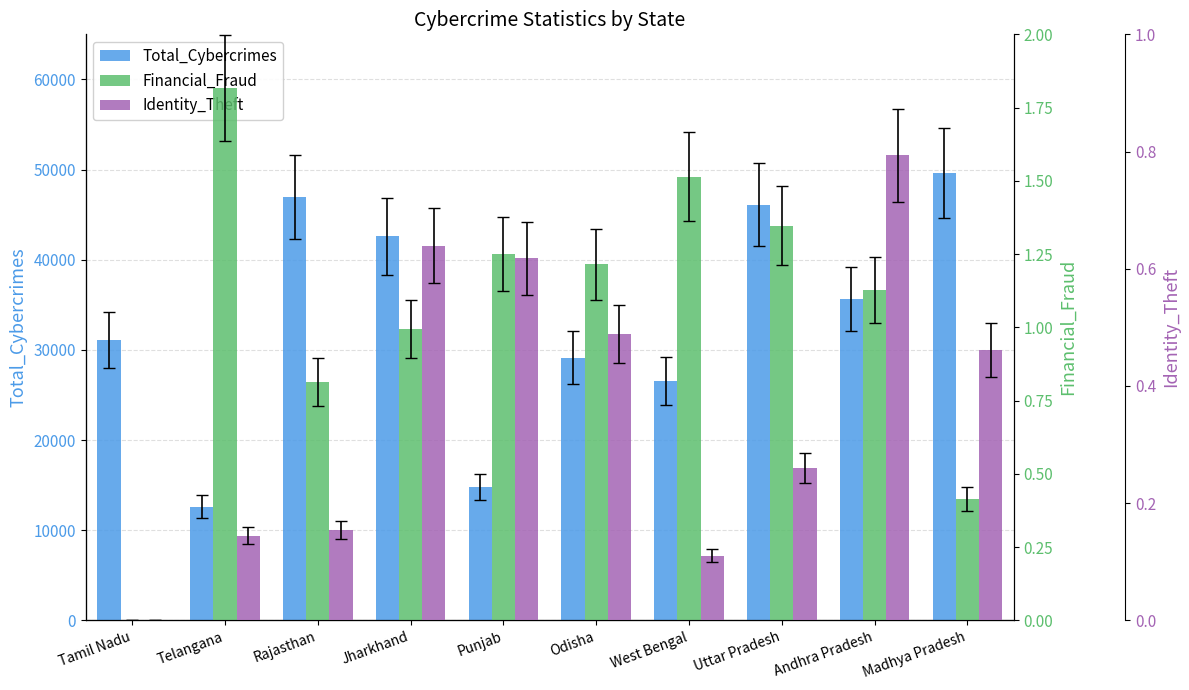

The value of Identity_Theft at Tamil Nadu is 0.0. True or false?

True